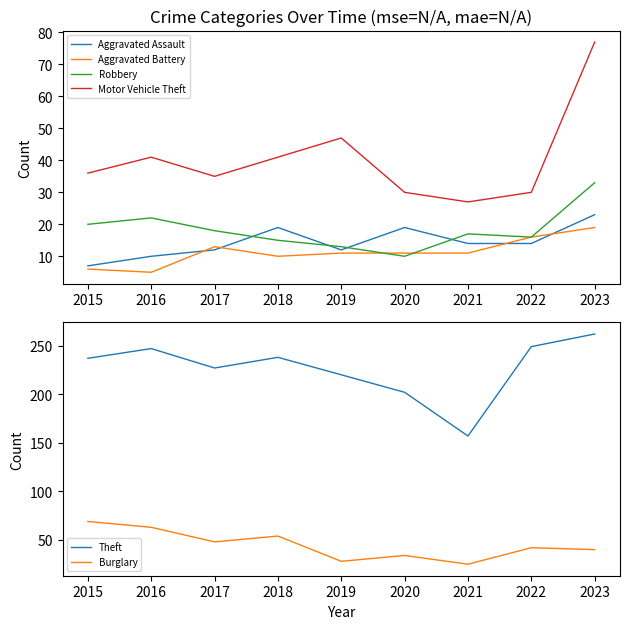

How many lines are shown in the chart?

6